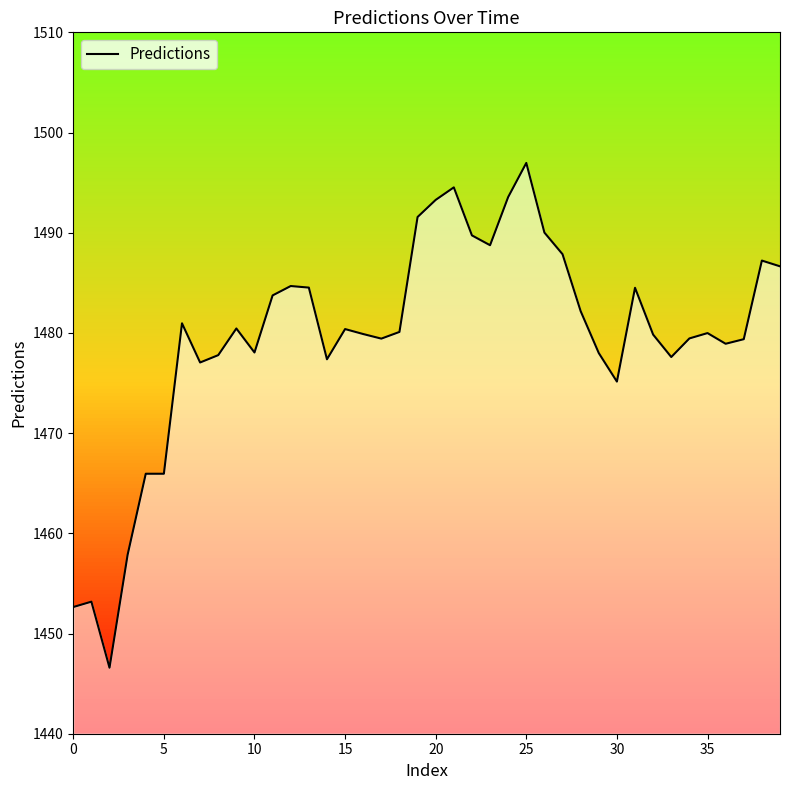

What is the maximum value shown in the chart?

1497.0